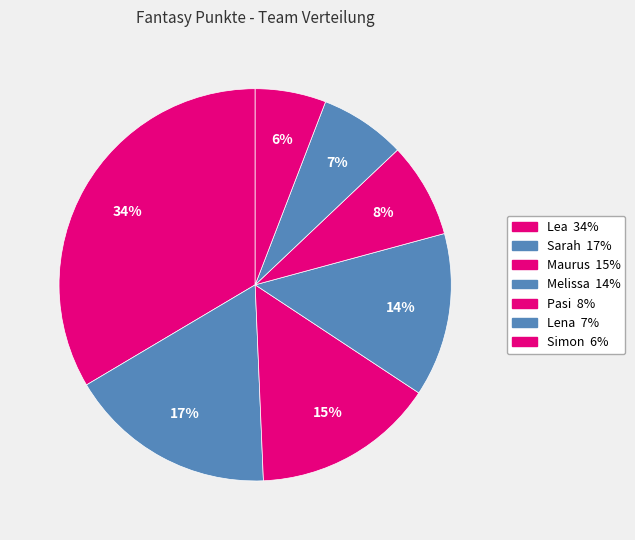

How many segments does this pie chart have?

7